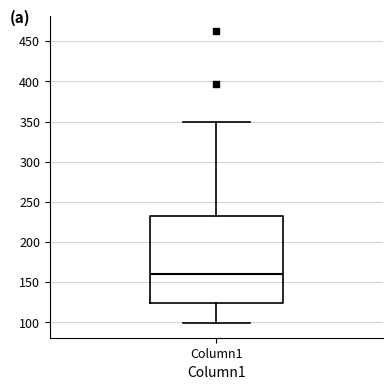

Transcribe this box plot: give where the median line is, the range the box spans, and where the two whiskers end, as read against the y-axis. The values are not printed on the chart, so give them approximately, as read against the axis.

median 160, box 125 to 235, whiskers 100 to 350